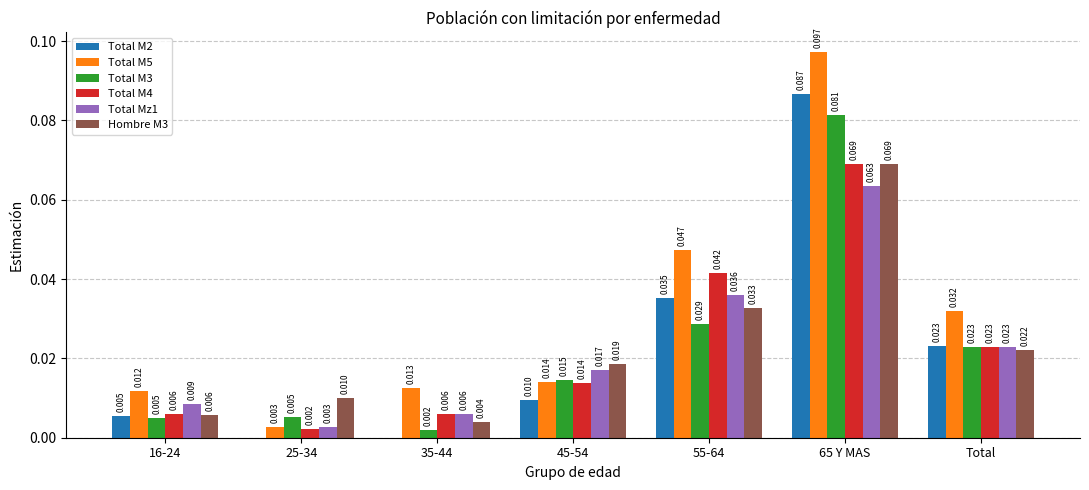

What are all the series names shown in the legend?

Total M2, Total M5, Total M3, Total M4, Total Mz1, Hombre M3